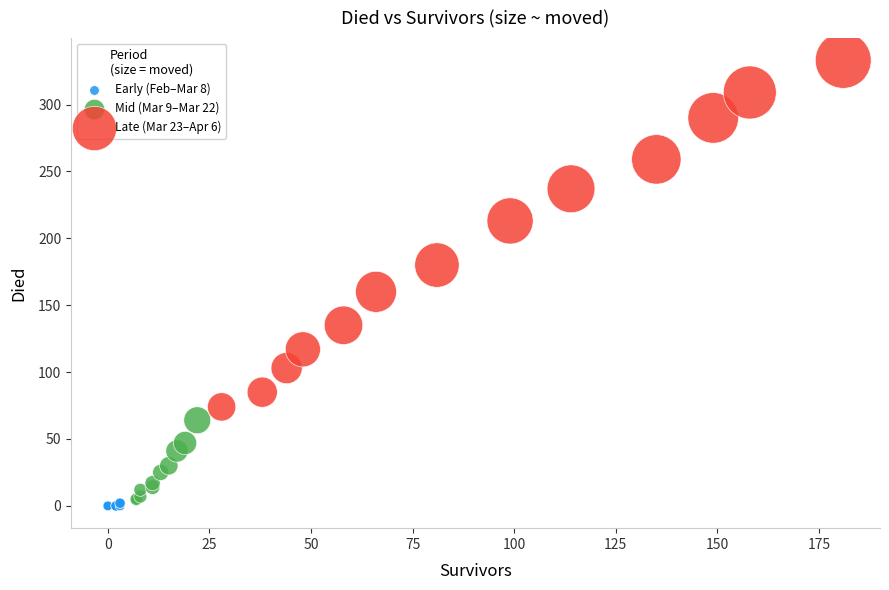

Which series reaches the minimum Y coordinate?

Early (Feb–Mar 8)